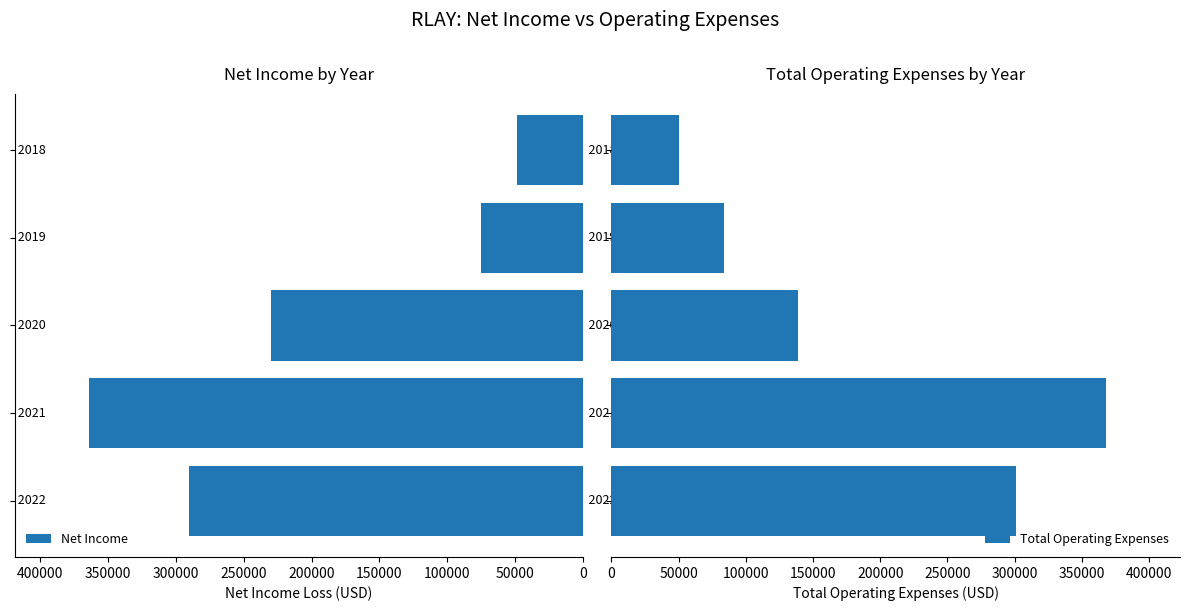

What is the sum of the Net Income values at 150000 and 200000?

124100